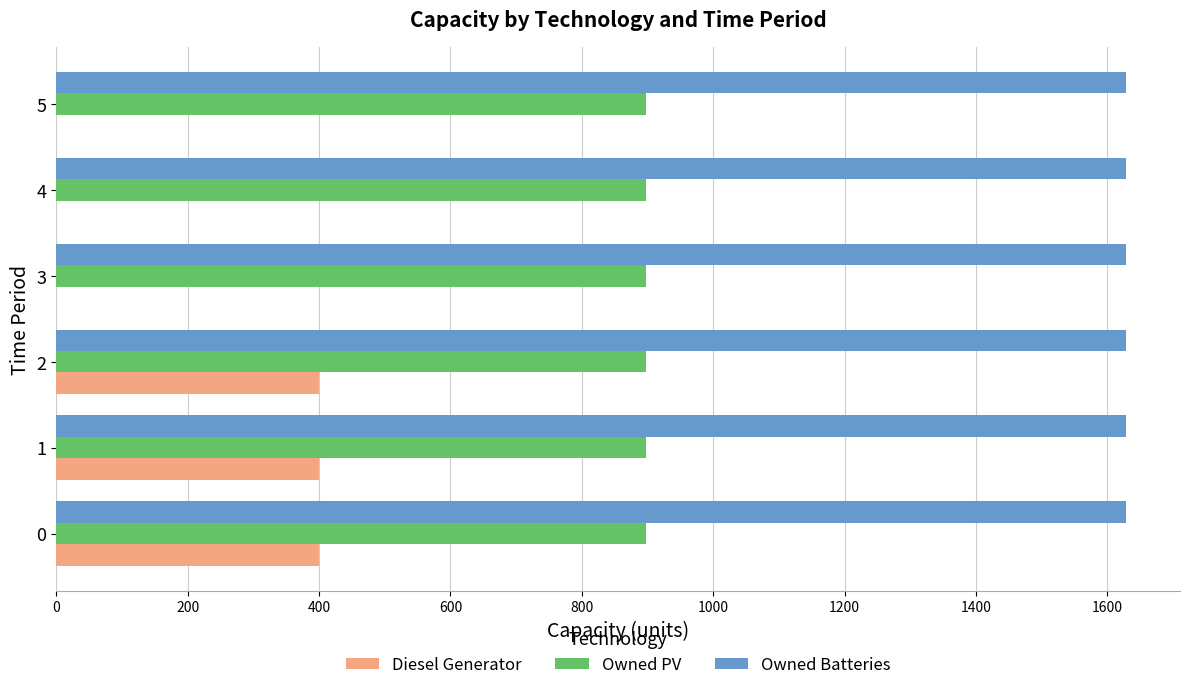

What is the sum of all Owned Batteries values?

9774